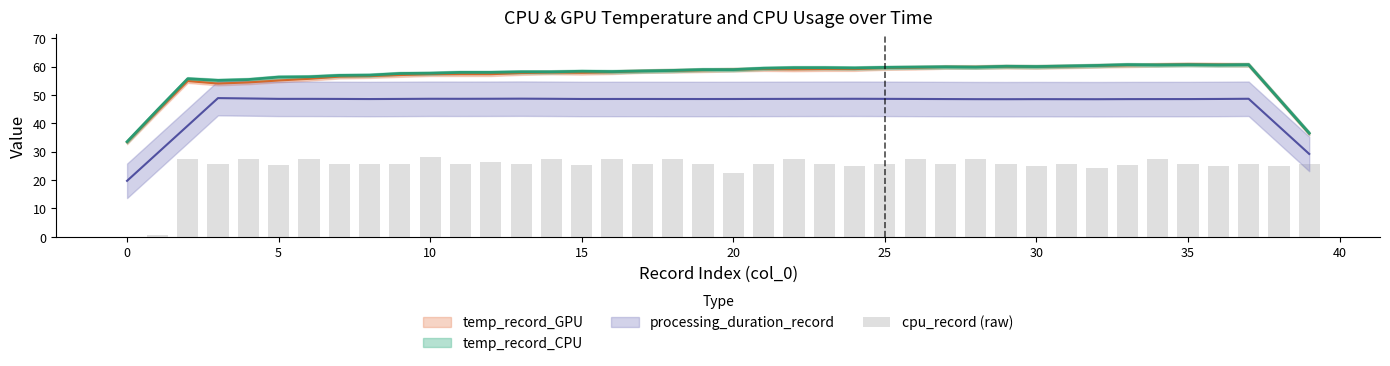

What is the average value?

24.7